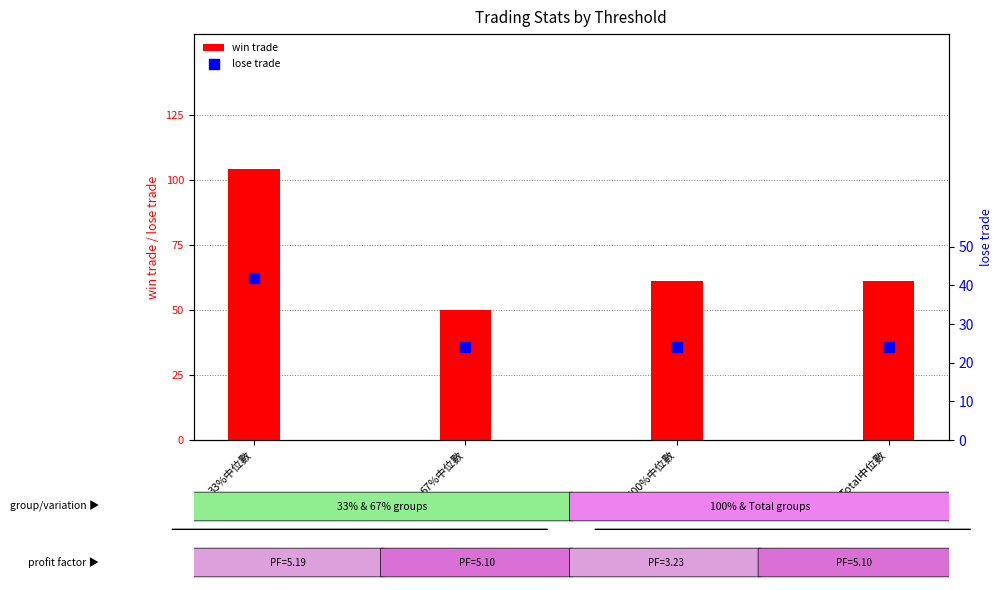

What are all the series names shown in the legend?

win trade, lose trade